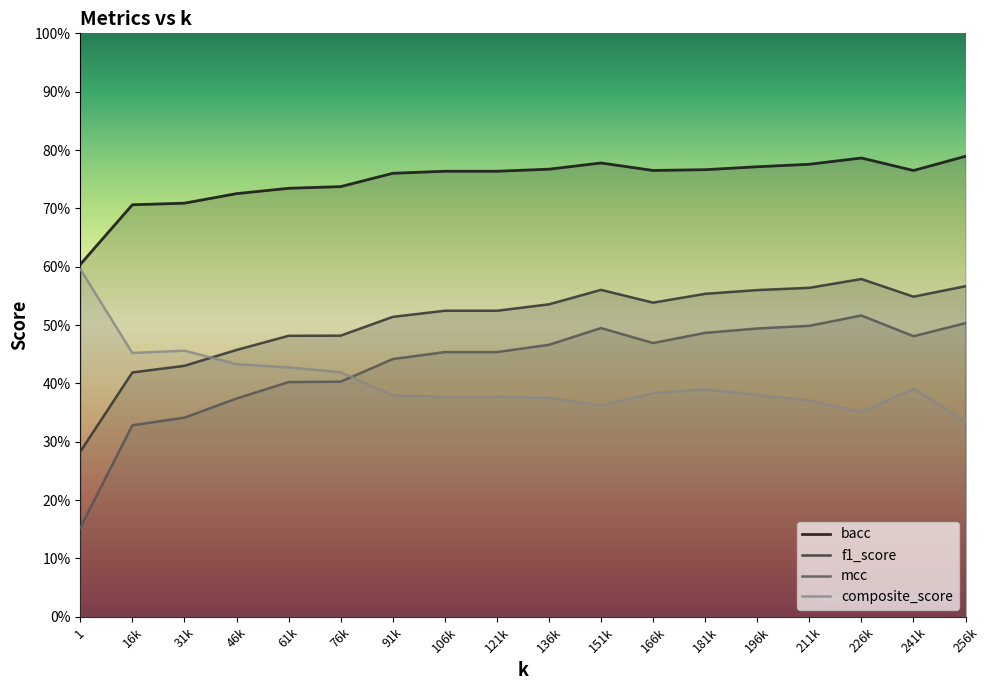

Reading left to right, list all the values displayed in this chart.

bacc: 0.6	0.7	0.7	0.7	0.7	0.7	0.8	0.8	0.8	0.8	0.8	0.8	0.8	0.8	0.8	0.8	0.8	0.8
f1_score: 0.3	0.4	0.4	0.5	0.5	0.5	0.5	0.5	0.5	0.5	0.6	0.5	0.6	0.6	0.6	0.6	0.5	0.6
mcc: 0.2	0.3	0.3	0.4	0.4	0.4	0.4	0.5	0.5	0.5	0.5	0.5	0.5	0.5	0.5	0.5	0.5	0.5
composite_score: 0.6	0.5	0.5	0.4	0.4	0.4	0.4	0.4	0.4	0.4	0.4	0.4	0.4	0.4	0.4	0.4	0.4	0.3